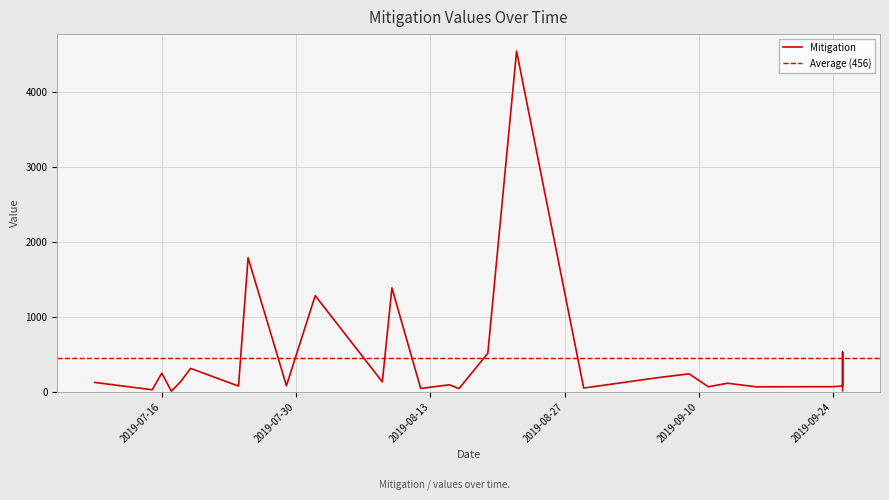

Reading left to right, extract all data points from this chart.

2019-07-09=127	2019-07-15=29	2019-07-16=250	2019-07-17=10	2019-07-18=142	2019-07-19=314	2019-07-24=78	2019-07-25=1788	2019-07-29=83	2019-08-01=1283	2019-08-08=134	2019-08-09=1386	2019-08-12=47	2019-08-15=95	2019-08-16=45	2019-08-19=515	2019-08-22=4542	2019-08-29=52	2019-09-06=195	2019-09-09=241	2019-09-11=69	2019-09-13=116	2019-09-16=68	2019-09-24=70	2019-09-25=79	2019-09-25=532	2019-09-25=17